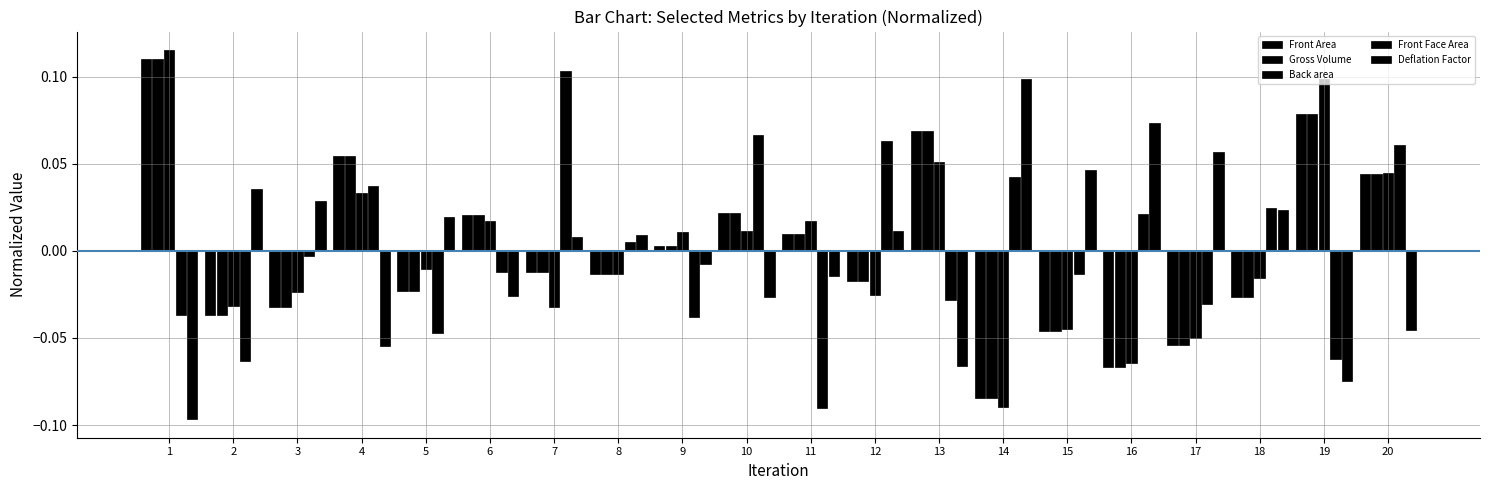

Is the value of Back area at 8 greater than the value of Front Face Area at 20?

No